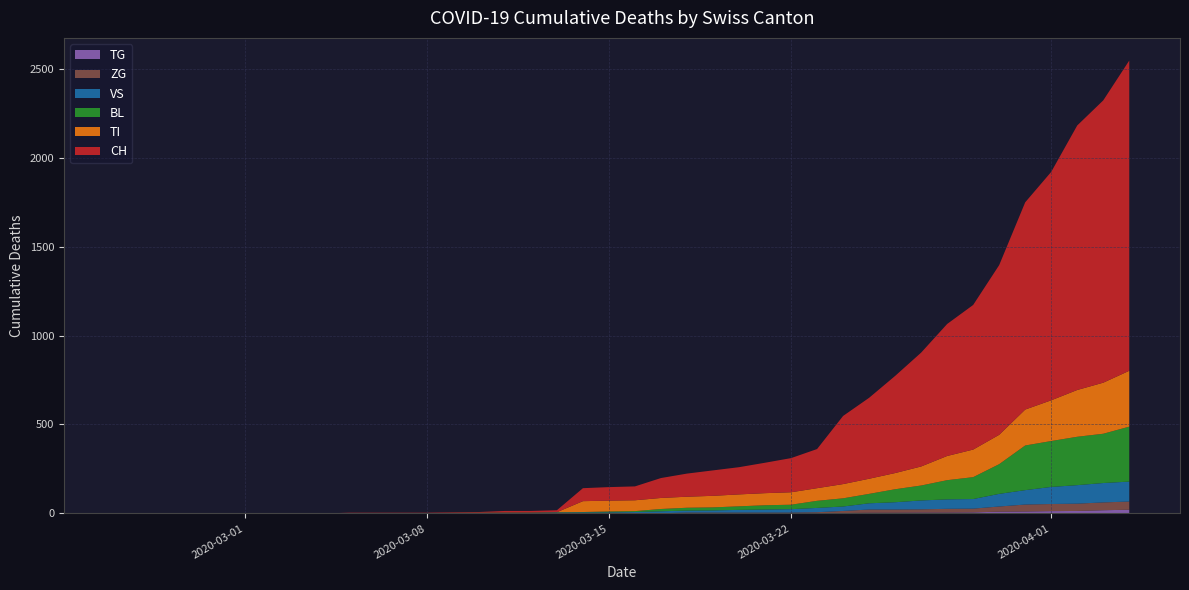

Reading left to right, transcribe all the data shown in this chart.

CH: 0=0	1=0	2=0	3=0	4=0	5=0	6=0	7=0	8=0	9=2	10=2	11=2	12=2	13=3	14=4	15=9	16=9	17=11	18=73	19=76	20=78	21=112	22=130	23=143	24=153	25=171	26=192	27=220	28=383	29=455	30=546	31=640	32=742	33=813	34=954	35=1165	36=1284	37=1487	38=1587	39=1744
TI: 0=0	1=0	2=0	3=0	4=0	5=0	6=0	7=0	8=0	9=0	10=0	11=0	12=0	13=0	14=0	15=0	16=0	17=0	18=61	19=61	20=61	21=62	22=62	23=65	24=67	25=68	26=70	27=71	28=80	29=85	30=91	31=107	32=136	33=155	34=165	35=202	36=229	37=263	38=287	39=314
BL: 0=0	1=0	2=0	3=0	4=0	5=0	6=0	7=0	8=0	9=0	10=0	11=0	12=0	13=1	14=2	15=2	16=2	17=2	18=2	19=5	20=5	21=13	22=16	23=17	24=20	25=24	26=25	27=40	28=46	29=53	30=73	31=84	32=108	33=123	34=167	35=251	36=258	37=272	38=277	39=309
VS: 0=0	1=0	2=0	3=0	4=0	5=0	6=0	7=0	8=0	9=2	10=2	11=2	12=2	13=2	14=2	15=3	16=3	17=5	18=6	19=6	20=8	21=11	22=11	23=12	24=15	25=17	26=19	27=24	28=25	29=35	30=41	31=50	32=53	33=54	34=71	35=81	36=96	37=104	38=109	39=112
TG: 0=0	1=0	2=0	3=0	4=0	5=0	6=0	7=0	8=0	9=0	10=0	11=0	12=0	13=0	14=0	15=0	16=0	17=0	18=0	19=0	20=0	21=0	22=0	23=0	24=0	25=0	26=0	27=2	28=2	29=4	30=4	31=5	32=5	33=6	34=10	35=11	36=13	37=14	38=18	39=21
ZG: 0=0	1=0	2=0	3=0	4=0	5=0	6=0	7=0	8=0	9=0	10=0	11=0	12=0	13=0	14=0	15=0	16=0	17=0	18=0	19=0	20=0	21=1	22=5	23=5	24=5	25=5	26=5	27=5	28=12	29=18	30=18	31=18	32=21	33=21	34=29	35=39	36=40	37=41	38=44	39=46